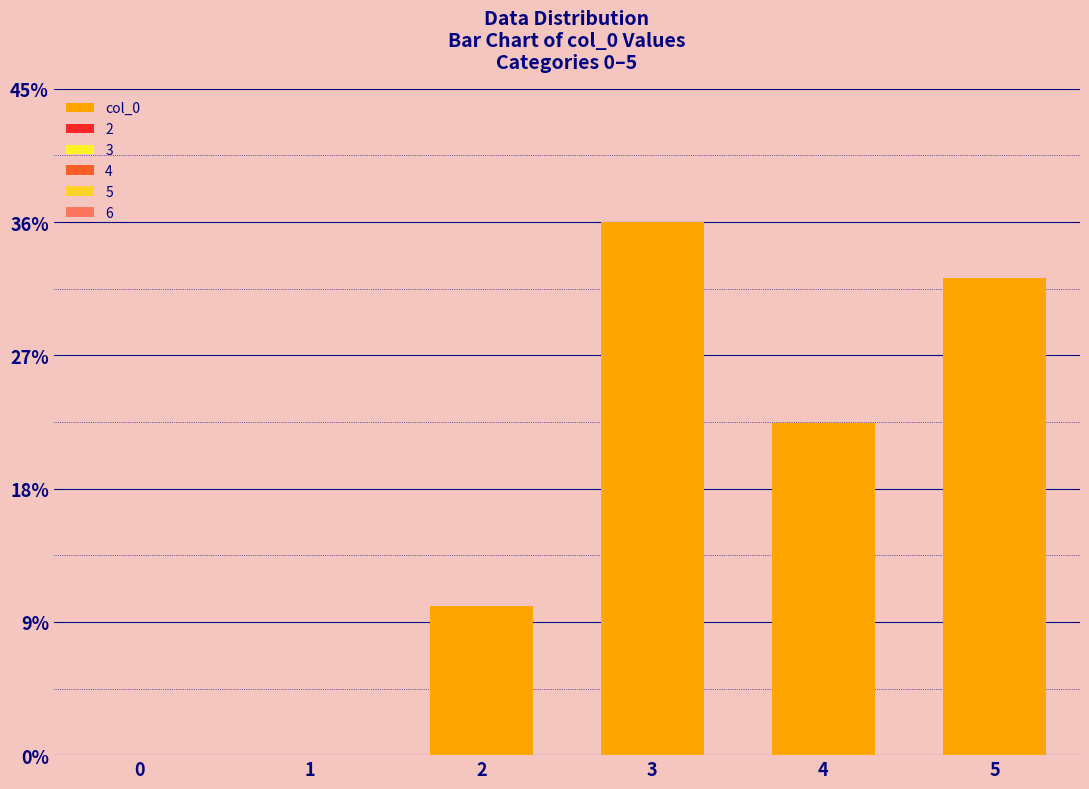

What is the sum of all values?

100.0